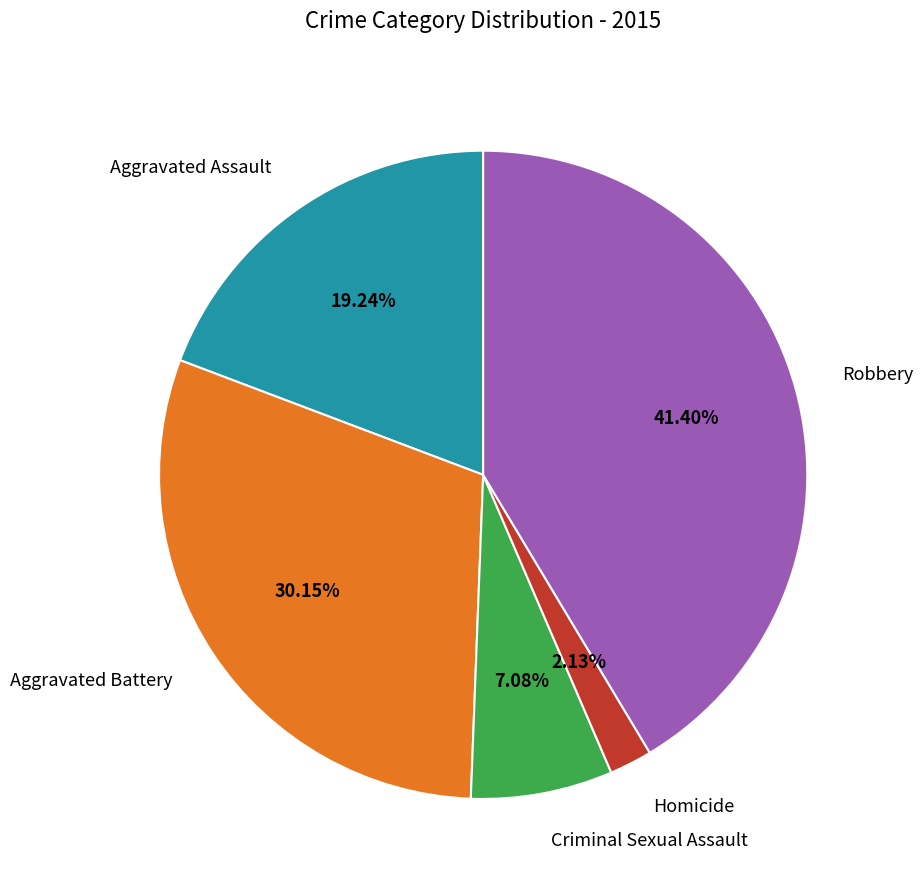

Does any single category account for the majority?

No